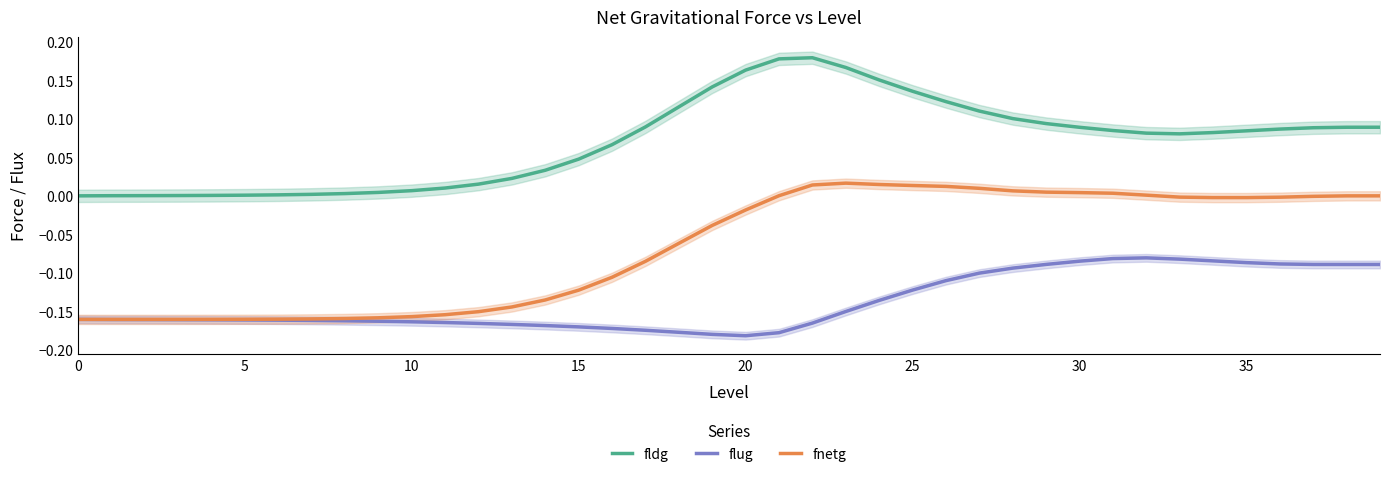

True or false: flug and fnetg intersect in this chart.

False